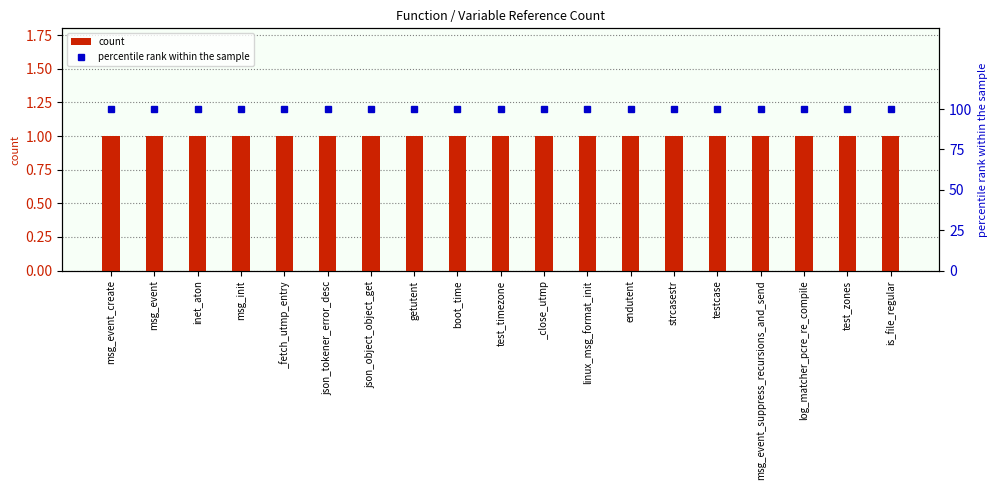

What position from the left is msg_init?

4